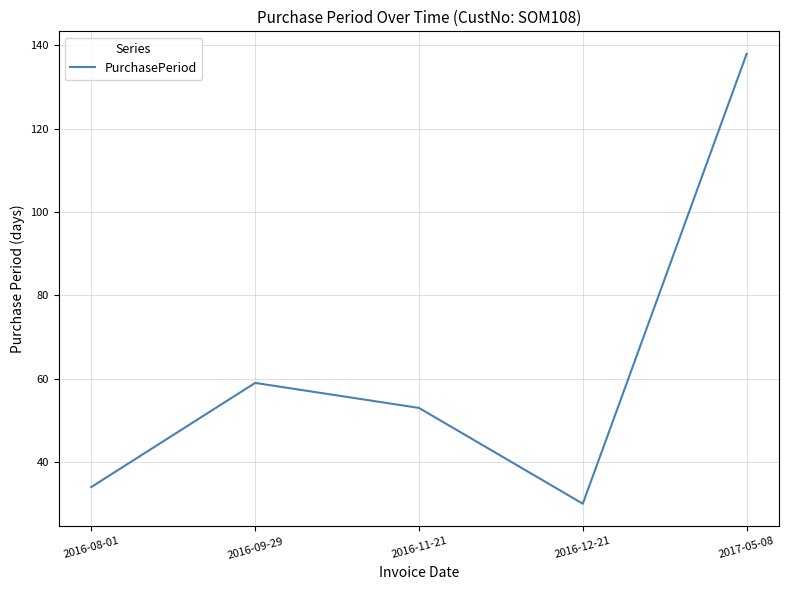

True or false: there are more than 2 points higher than both neighbors.

False